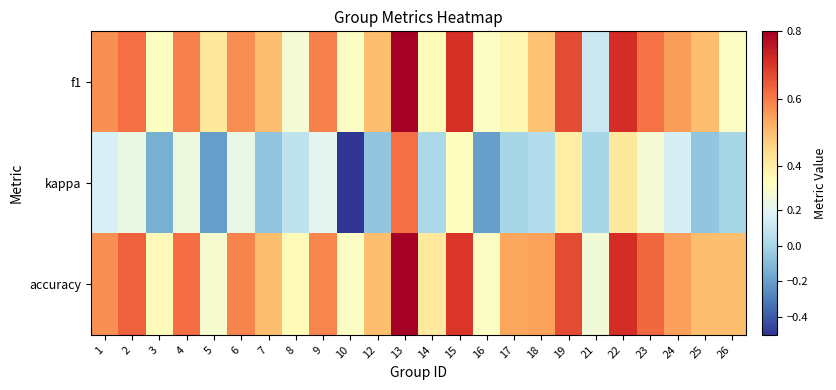

Rank the series at 15 from lowest to highest value.

kappa, accuracy, f1